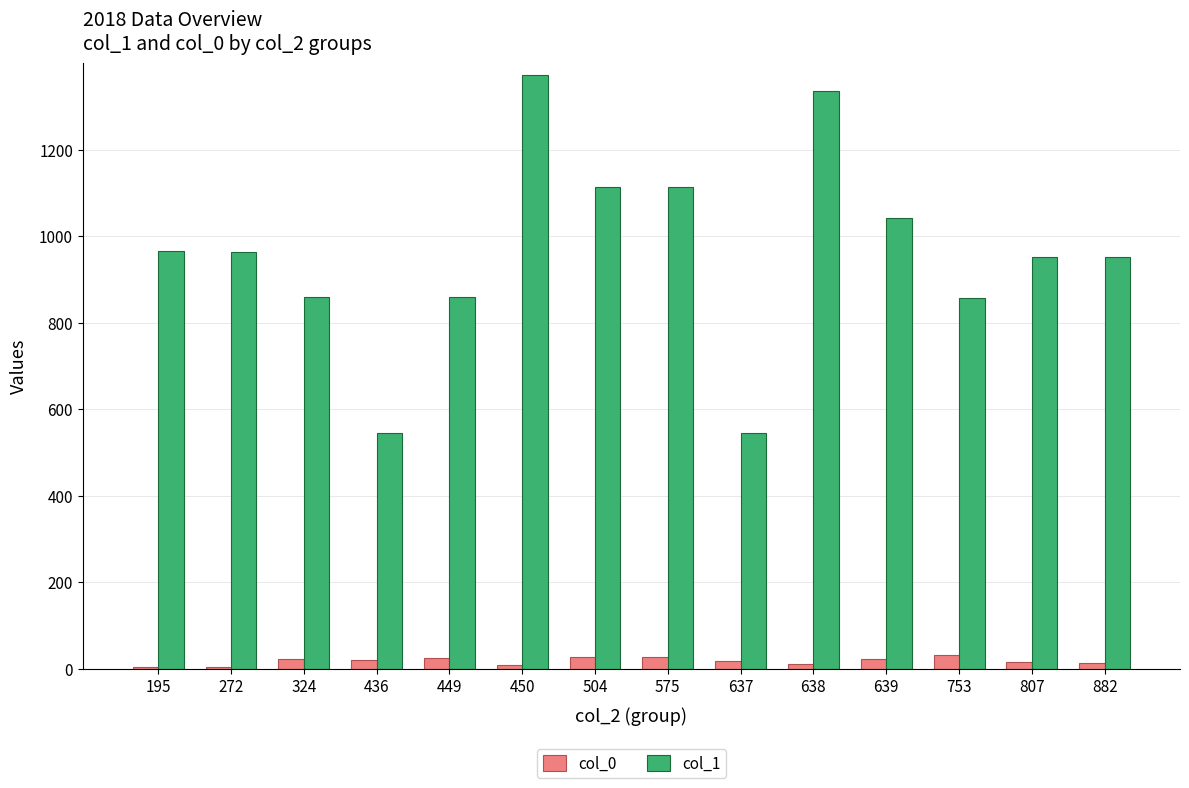

What is the highest value of the col_1 series?

1373.5